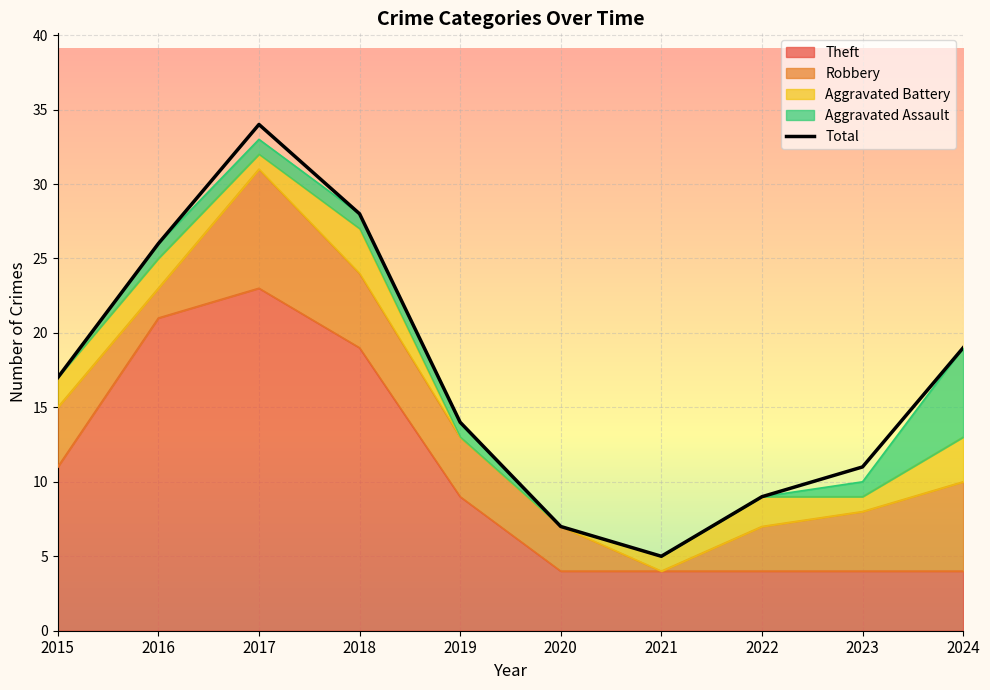

At which category does the chart reach its peak across all series?

2017